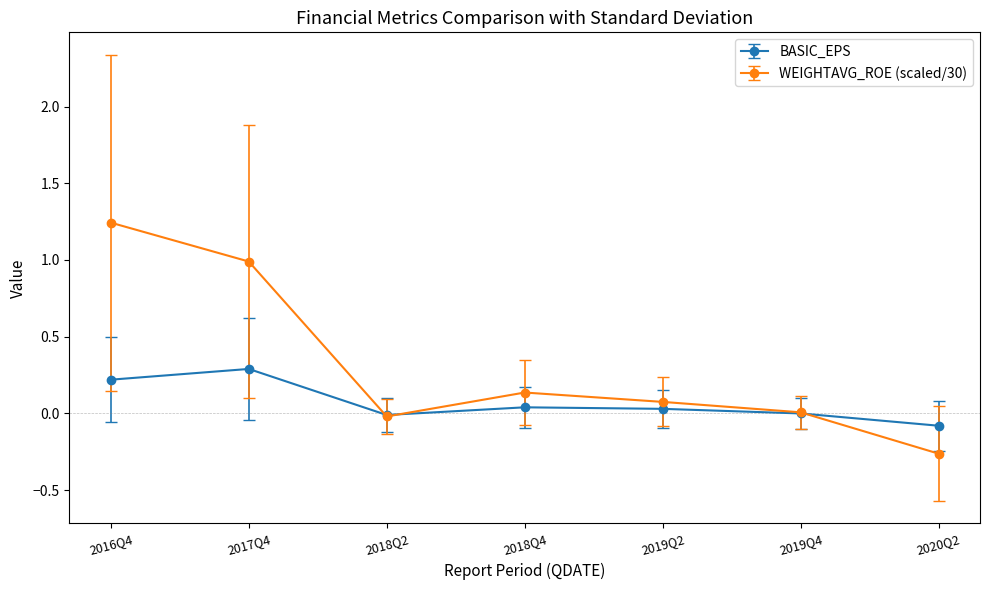

Which series has the largest total across all categories?

WEIGHTAVG_ROE (scaled/30)